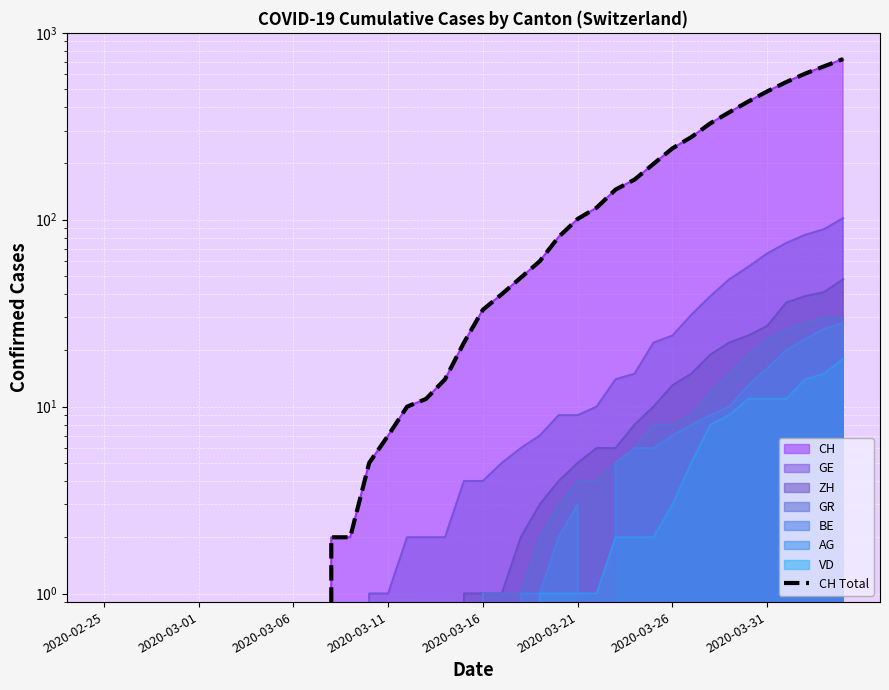

What is the sum of all values?

5734